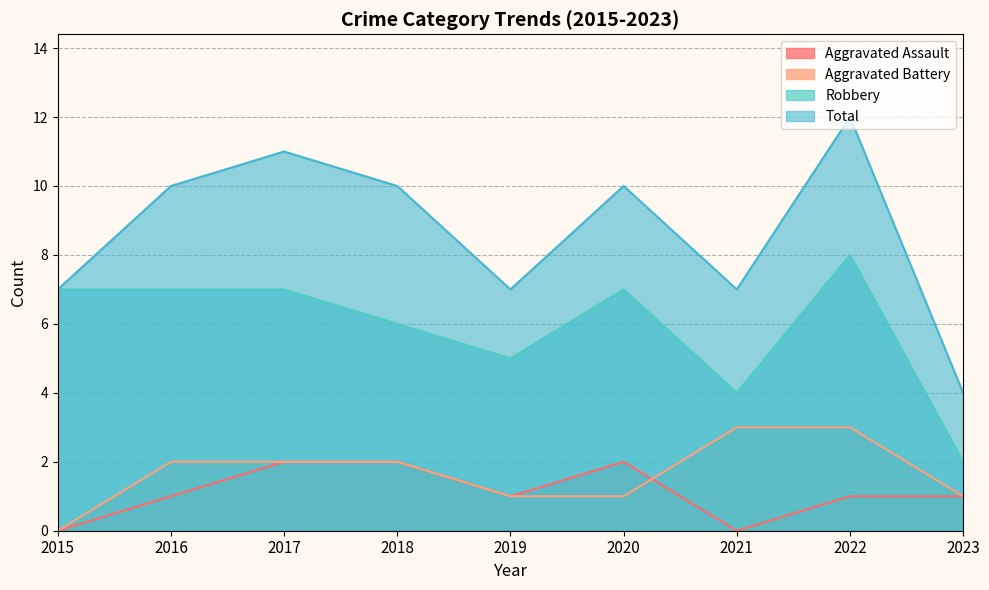

Between 2022 and 2023, which series saw the biggest shift?

Total